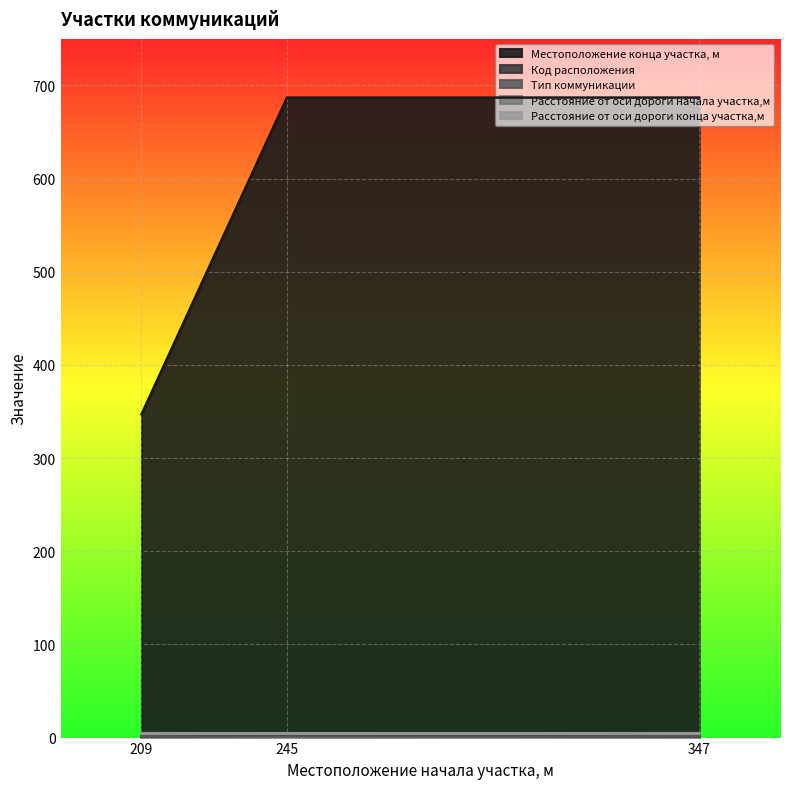

At 245, list the series in order from smallest to largest.

Код расположения, Тип коммуникации, Расстояние от оси дороги начала участка,м, Расстояние от оси дороги конца участка,м, Местоположение конца участка, м